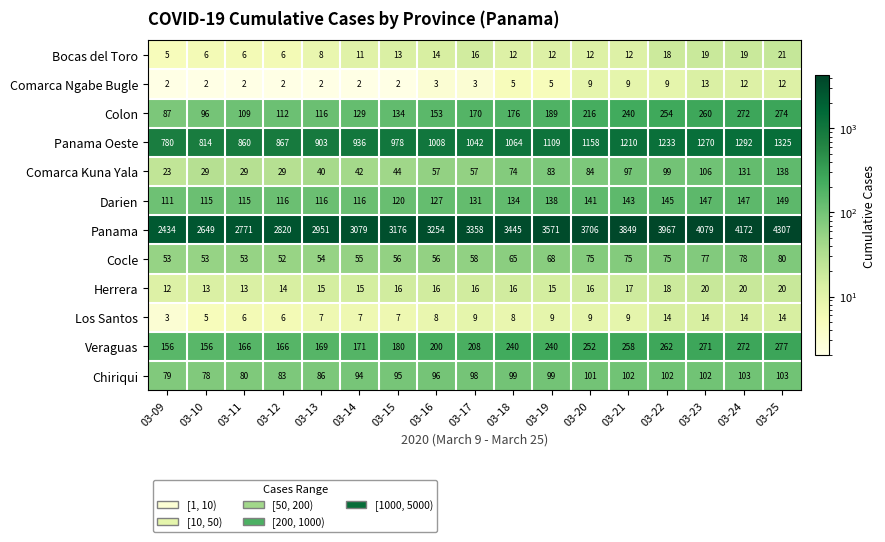

Rank the series by their maximum value, from highest to lowest.

Panama, Panama Oeste, Veraguas, Colon, Darien, Comarca Kuna Yala, Chiriqui, Cocle, Bocas del Toro, Herrera, Los Santos, Comarca Ngabe Bugle